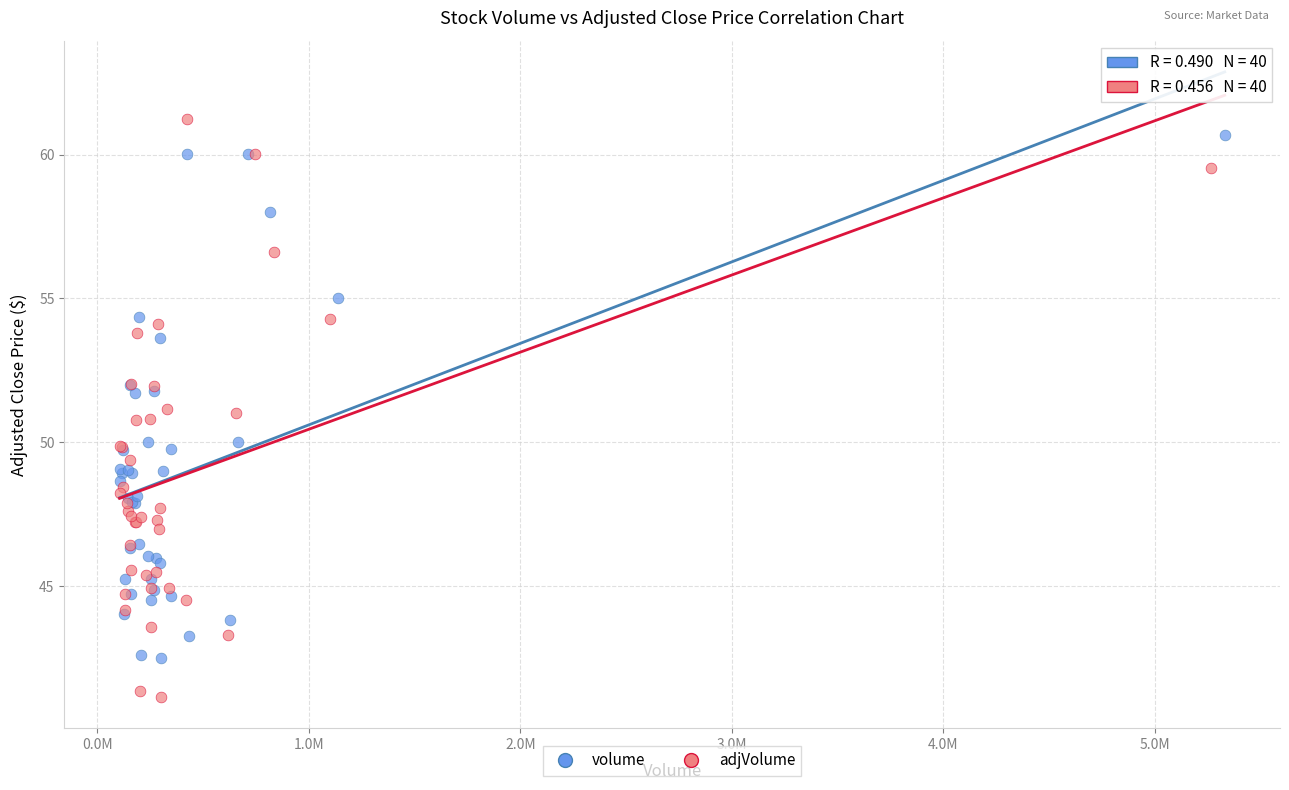

What are all the series names shown in the legend?

volume, adjVolume